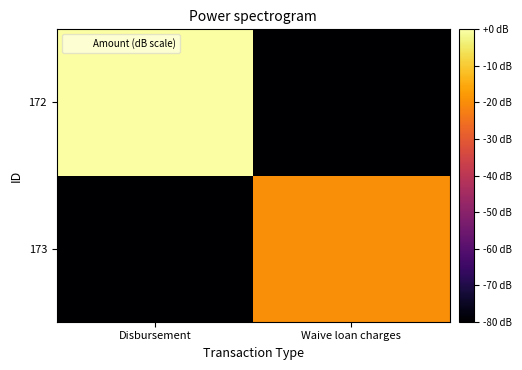

Reading left to right, what are all the values shown in this chart?

173: Disbursement=-140	Waive loan charges=-20
172: Disbursement=0	Waive loan charges=-140